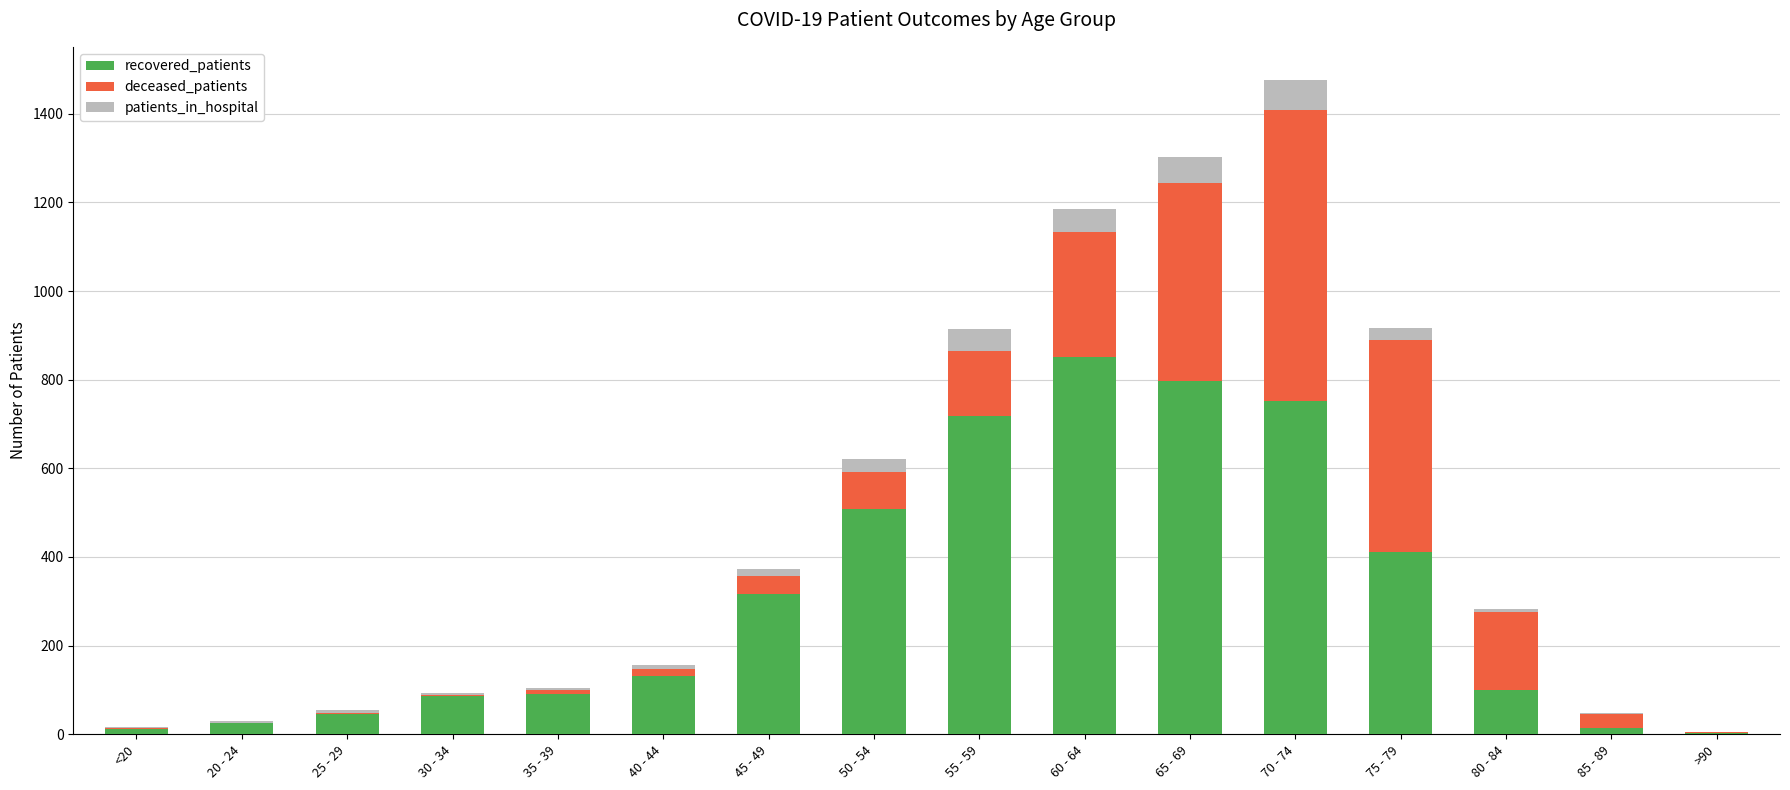

The value of recovered_patients at 80 - 84 is 99. True or false?

True